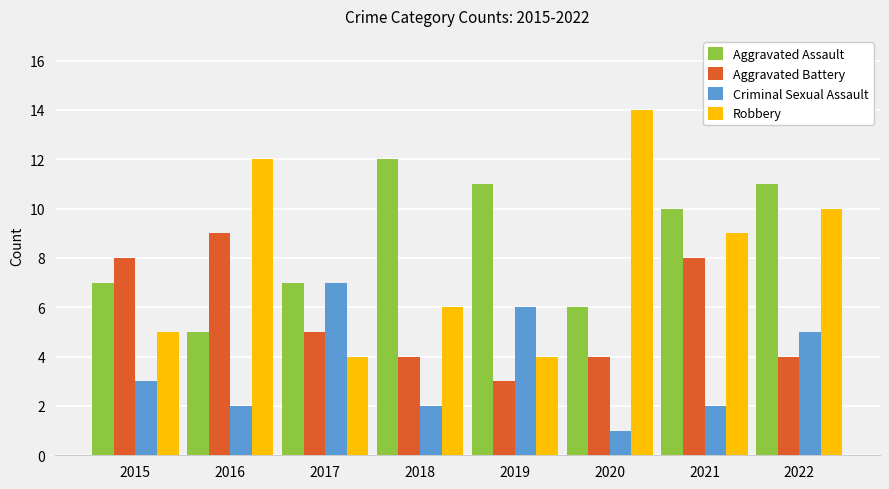

Are the bars grouped side by side (vs. stacked)?

Yes